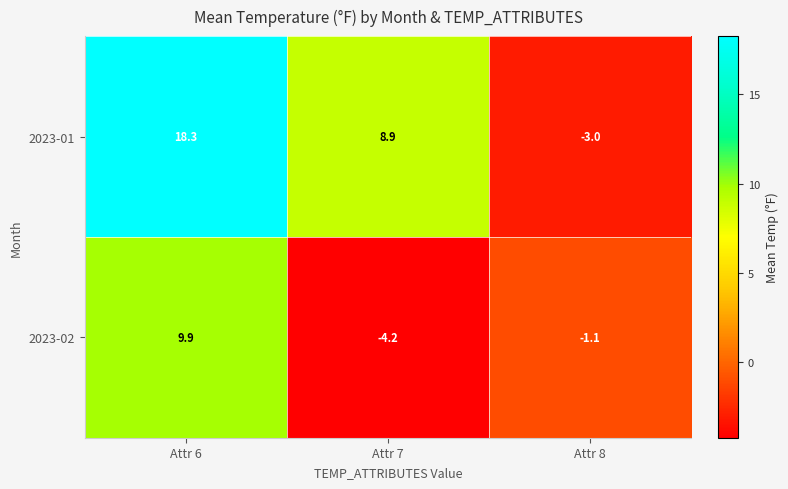

How many values in the 2023-01 series exceed 8?

2